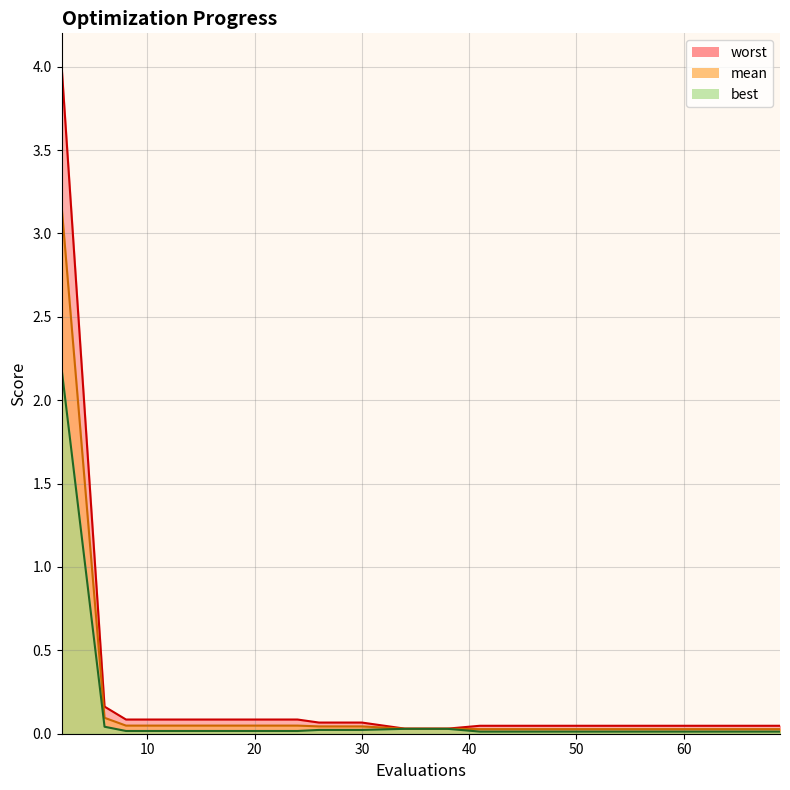

What is the sum of all best values?

2.5